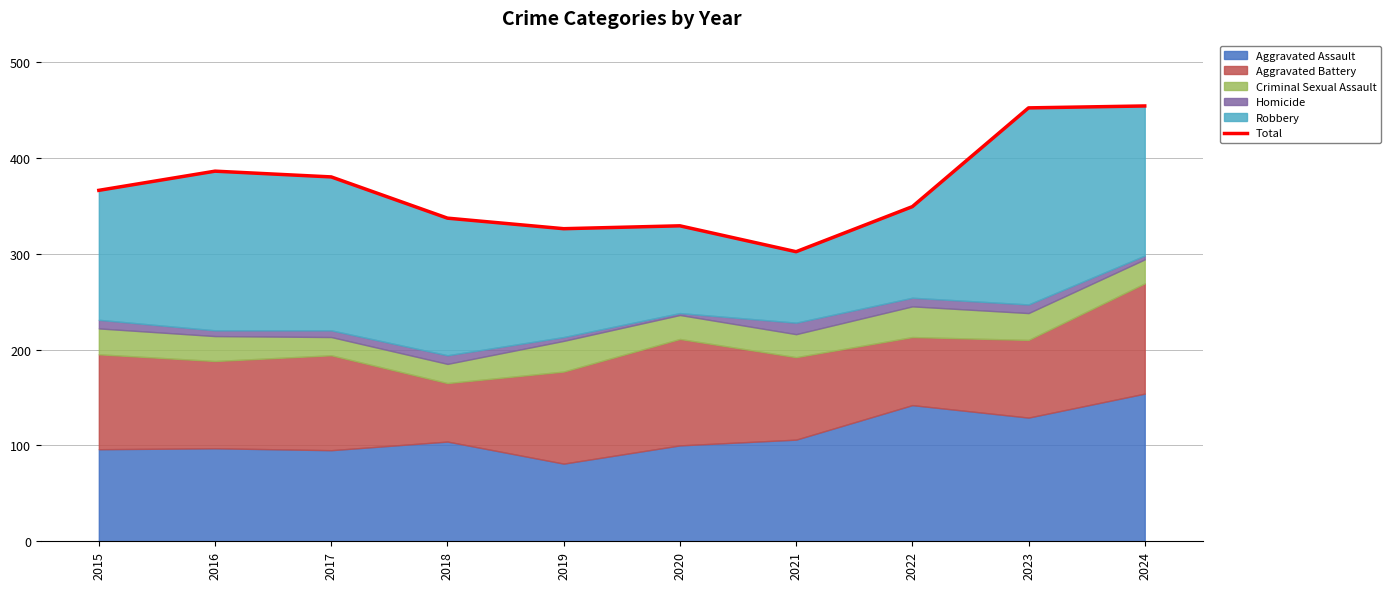

How many lines are shown in the chart?

1